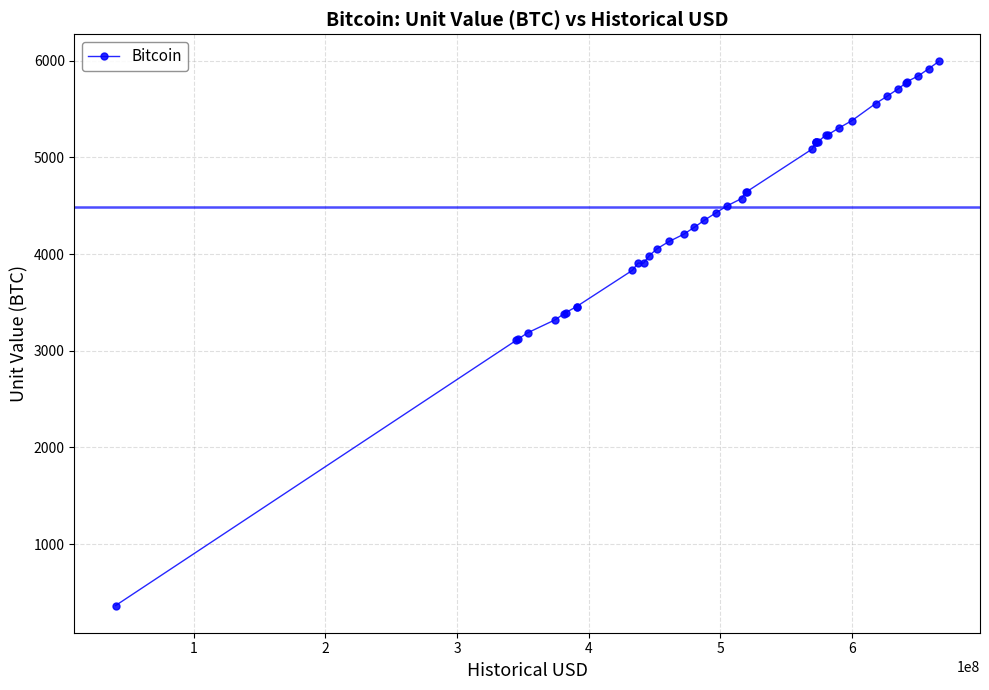

What is the average value?

4482.7